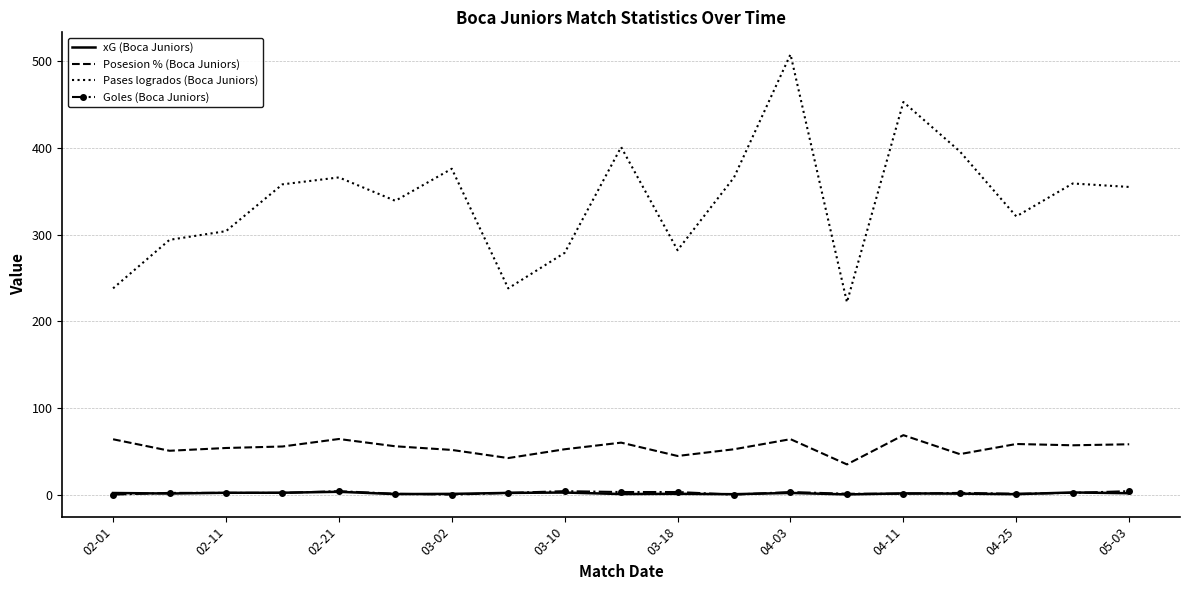

True or false: xG (Boca Juniors) and Posesion % (Boca Juniors) intersect in this chart.

False